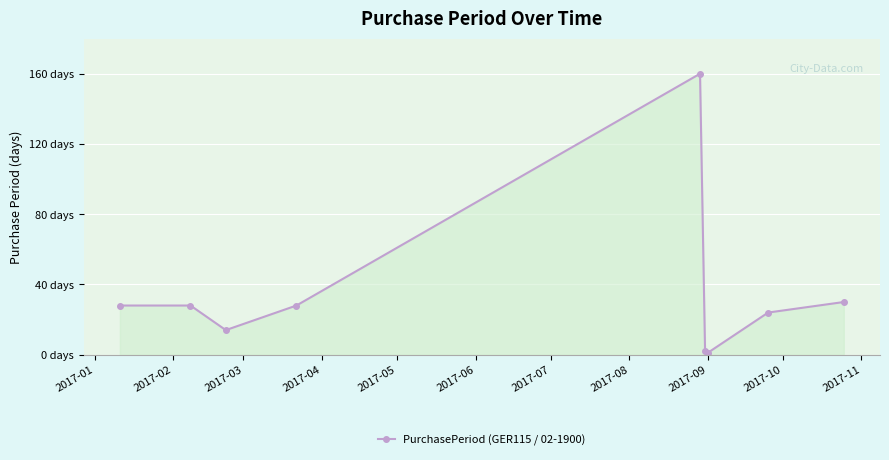

Reading right to left, extract all data points from this chart.

30	24	1	2	160	28	14	28	28